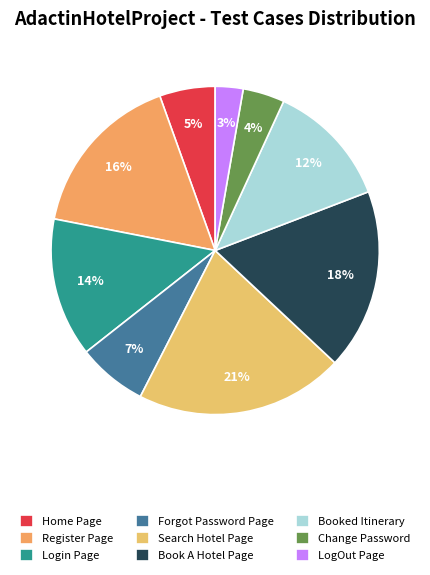

What is the smallest slice in the pie chart?

LogOut Page